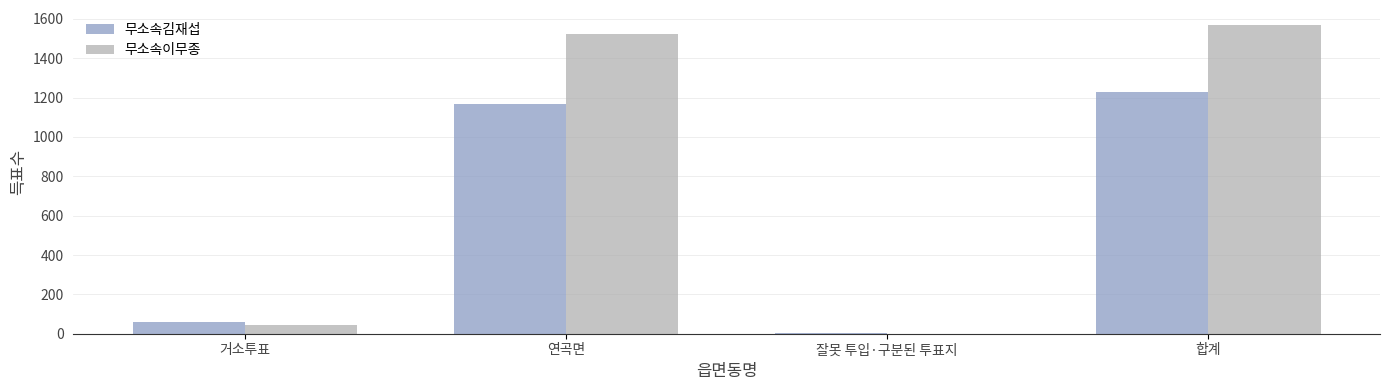

How many distinct data groups are displayed?

2